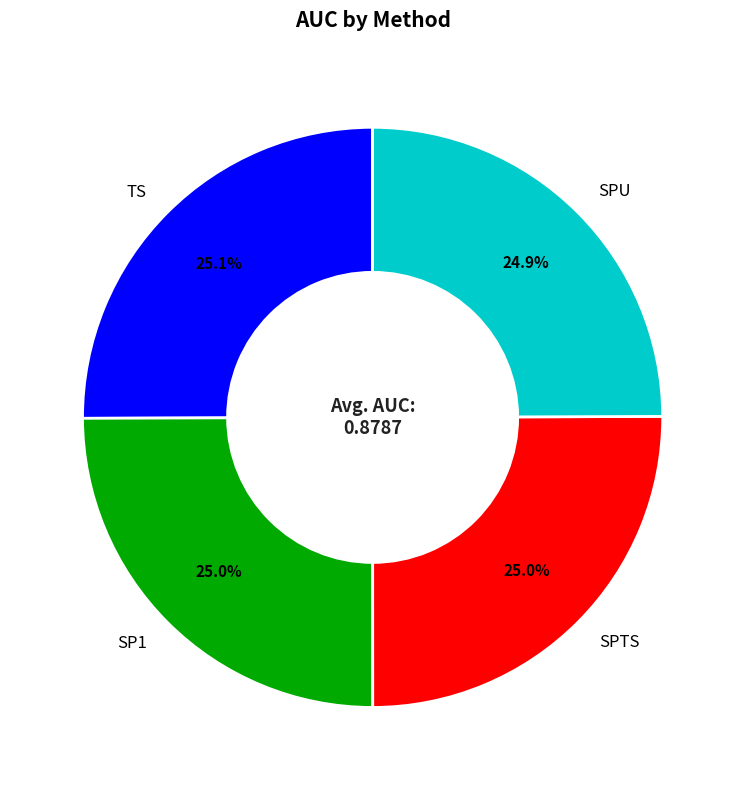

What percentage do SPU and TS together represent?

50.0%